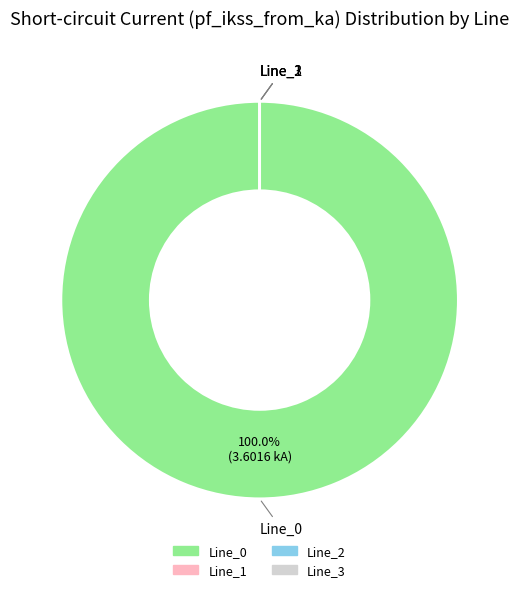

Is it true that Line_3 is 11% of the pie?

False